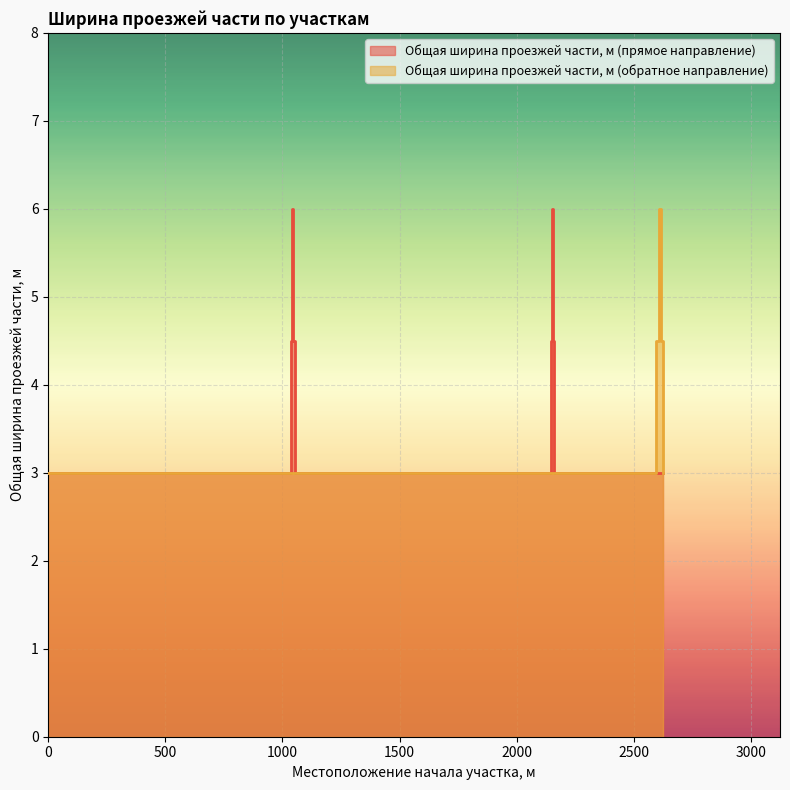

Which series has the largest total across all categories?

Общая ширина проезжей части, м (прямое направление)